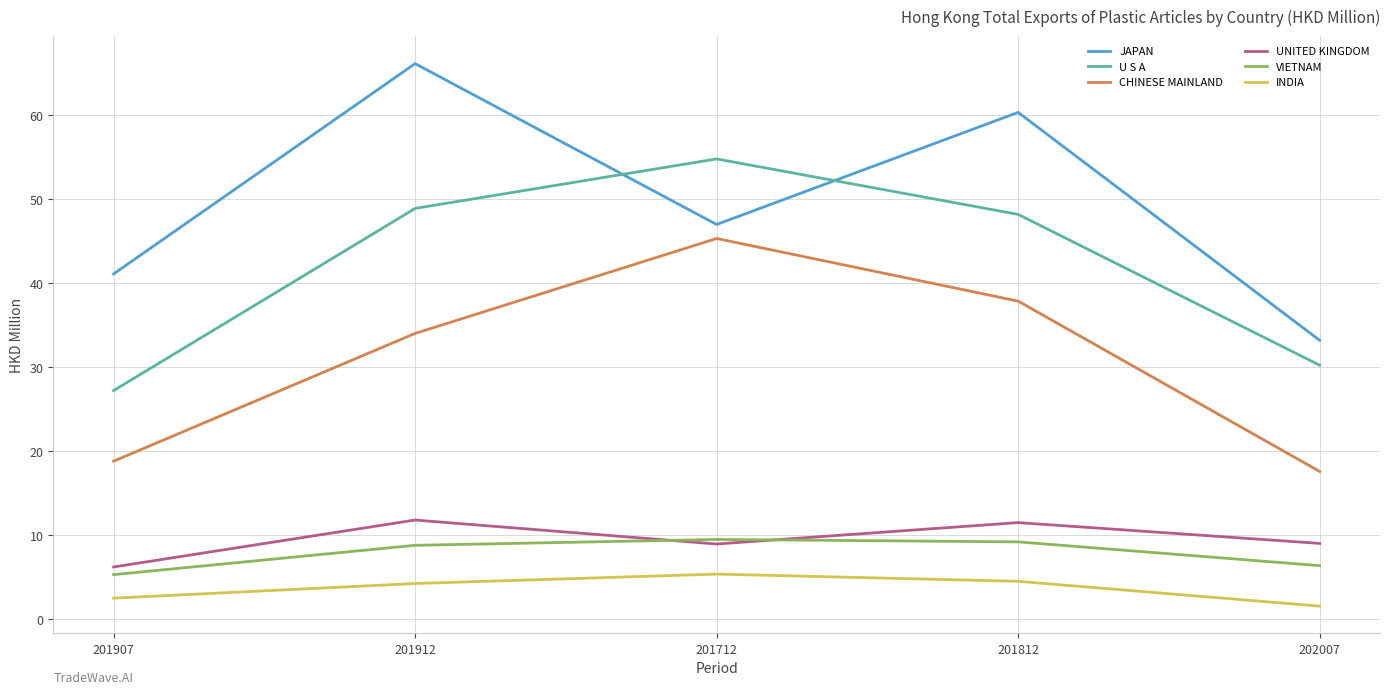

True or false: VIETNAM and INDIA cross at least once.

False